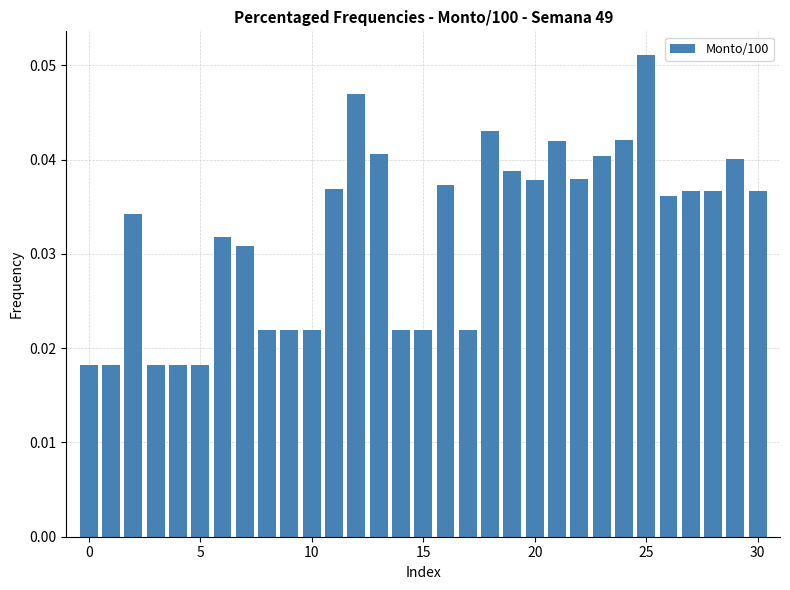

Count the values in the range 0 to 1.

31